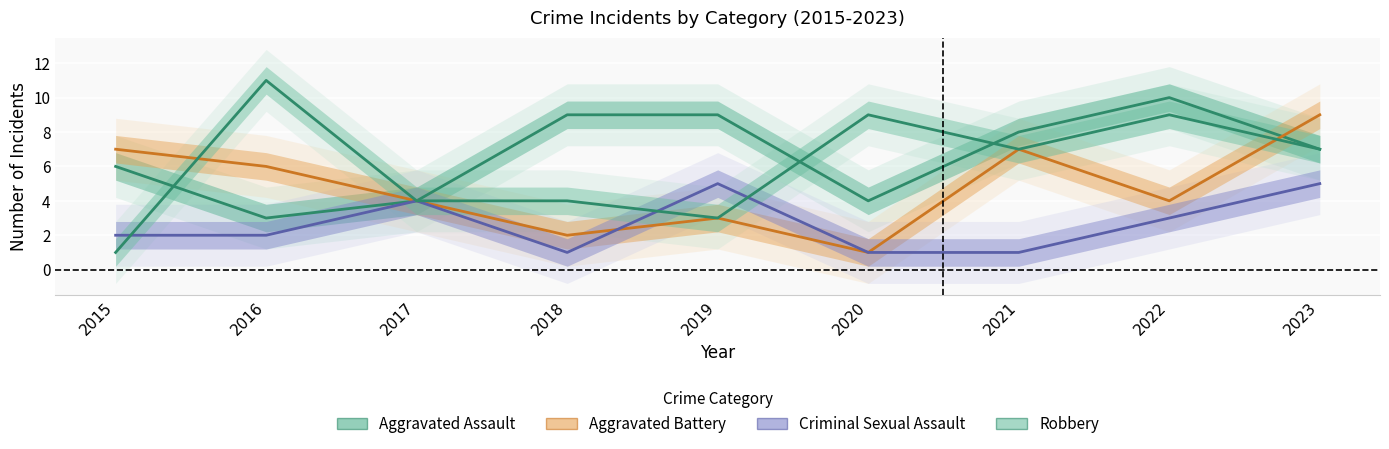

Is it true that Robbery equals 6 at 2022?

False